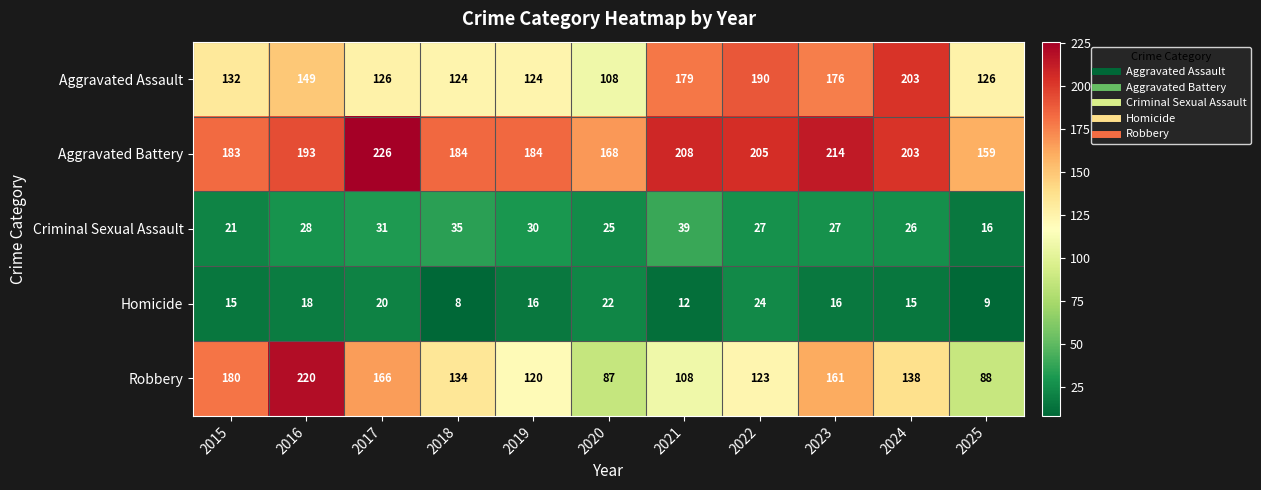

Which series has the widest spread of values?

Robbery